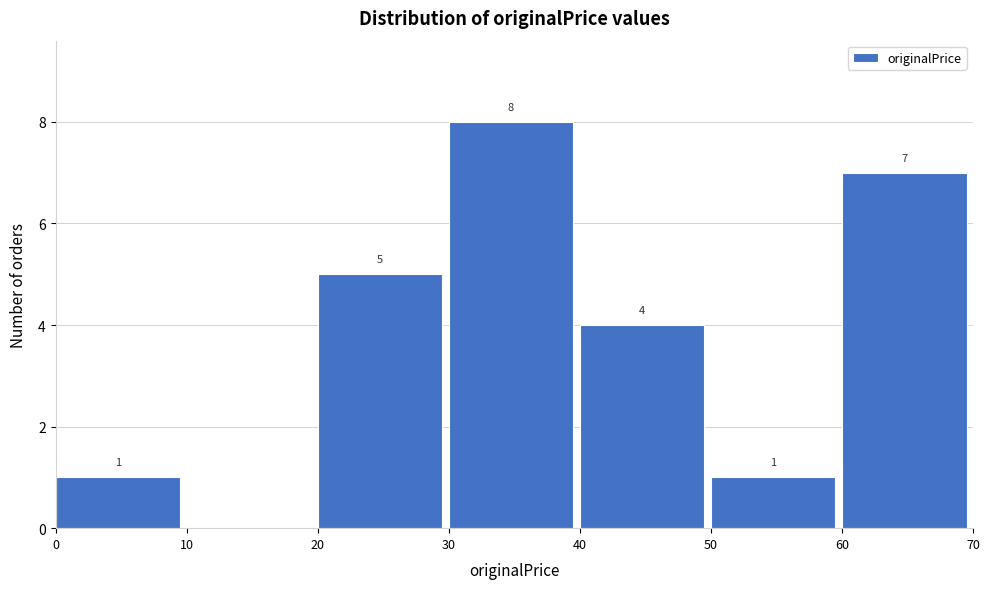

Over which range of the x-axis is the bar tallest?

30 to 40